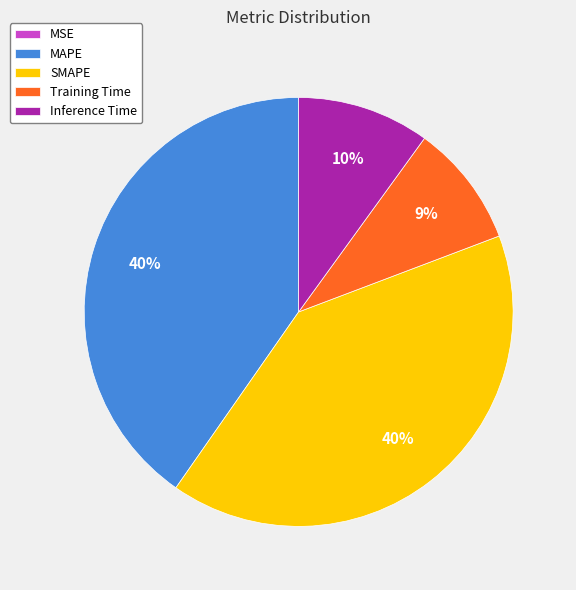

What percentage is the MAPE slice, to the nearest percent?

40%